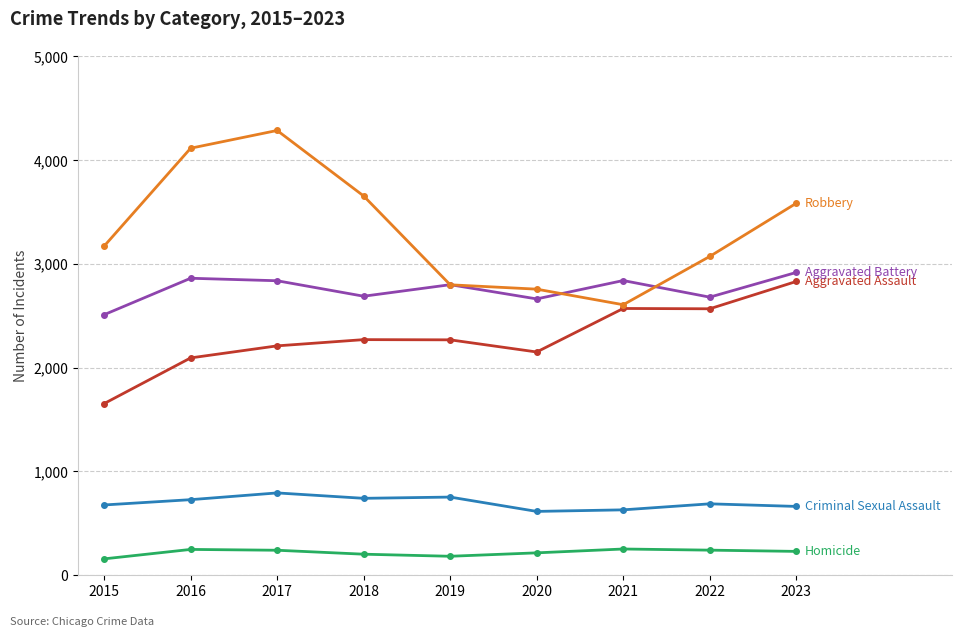

What is the total value across all series at 2019?

8798